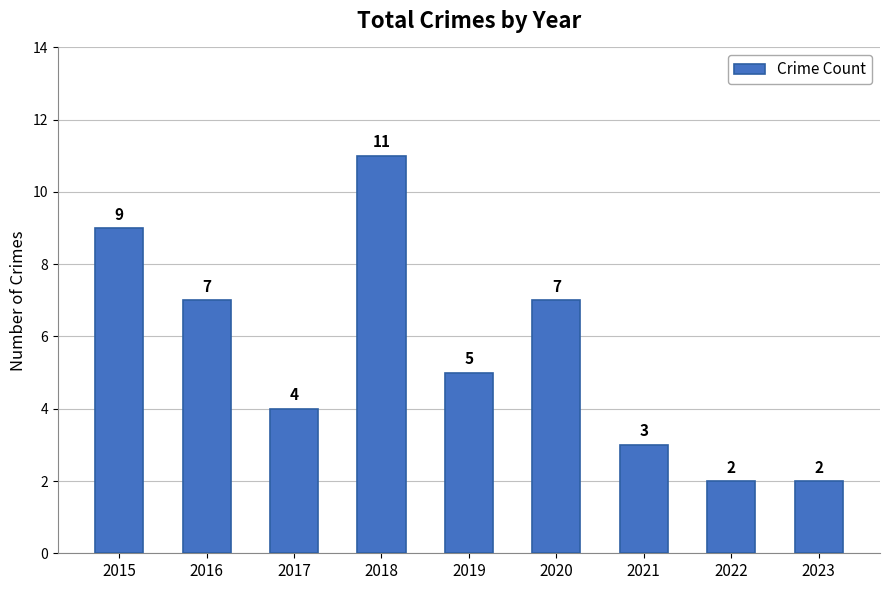

What is the maximum value shown in the chart?

11